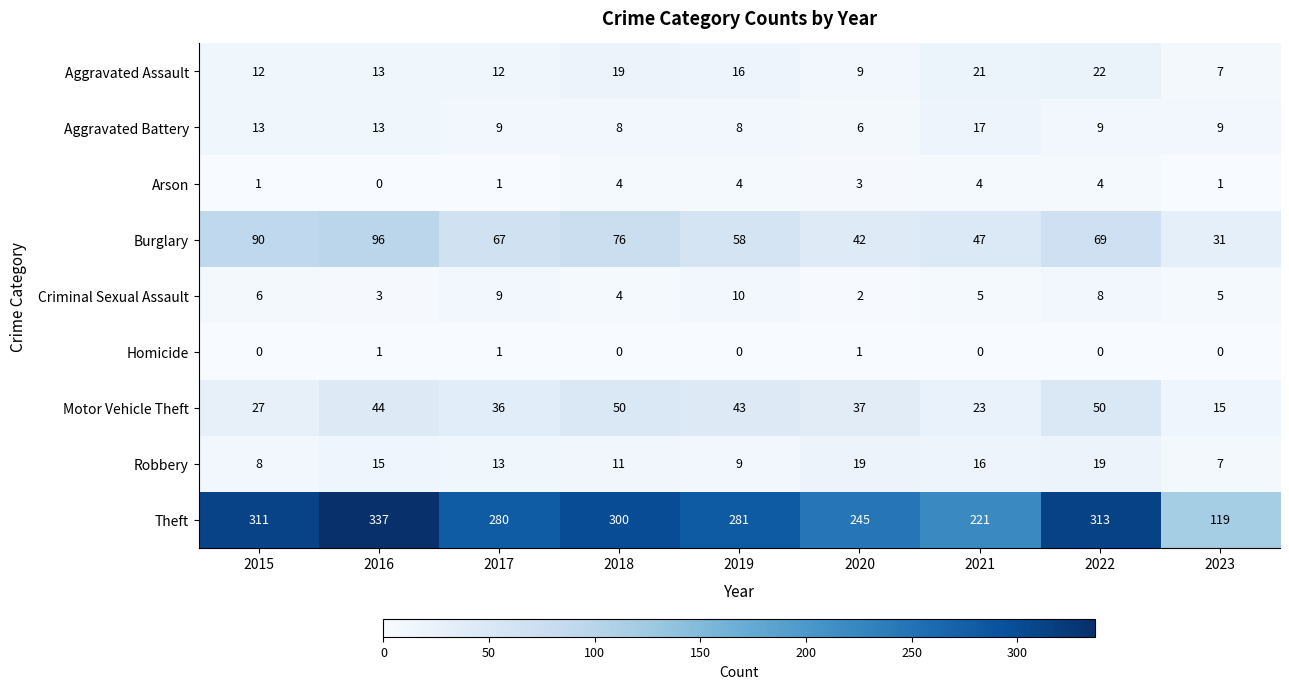

What is the maximum value shown in the chart?

337